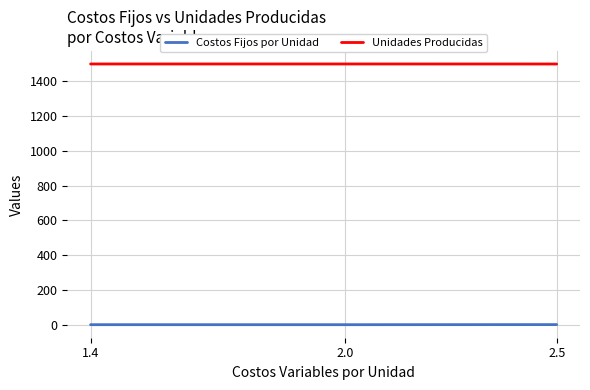

How many distinct data groups are displayed?

2